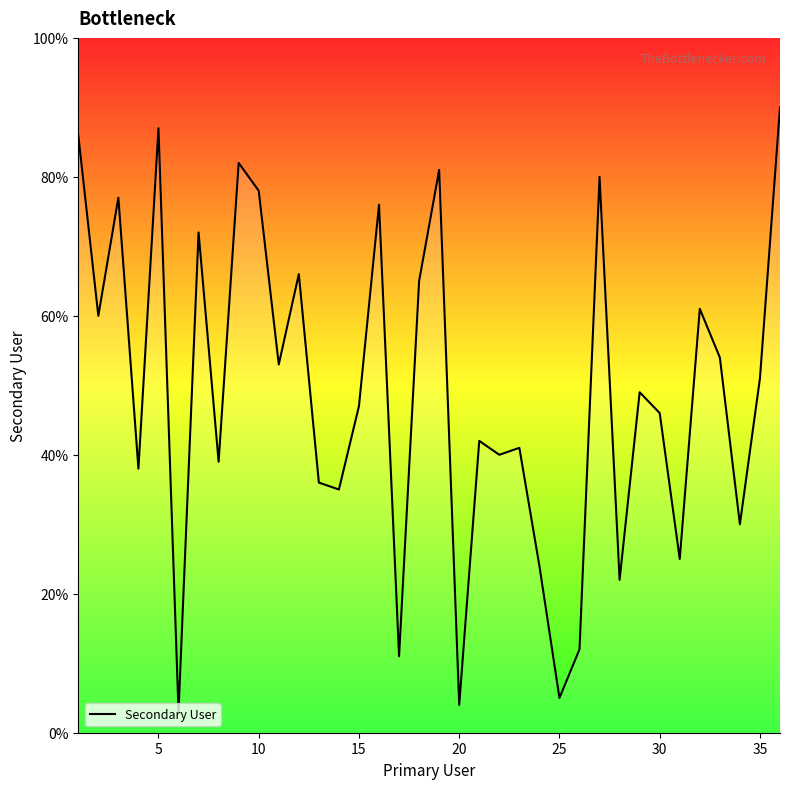

What is the greatest value displayed?

90